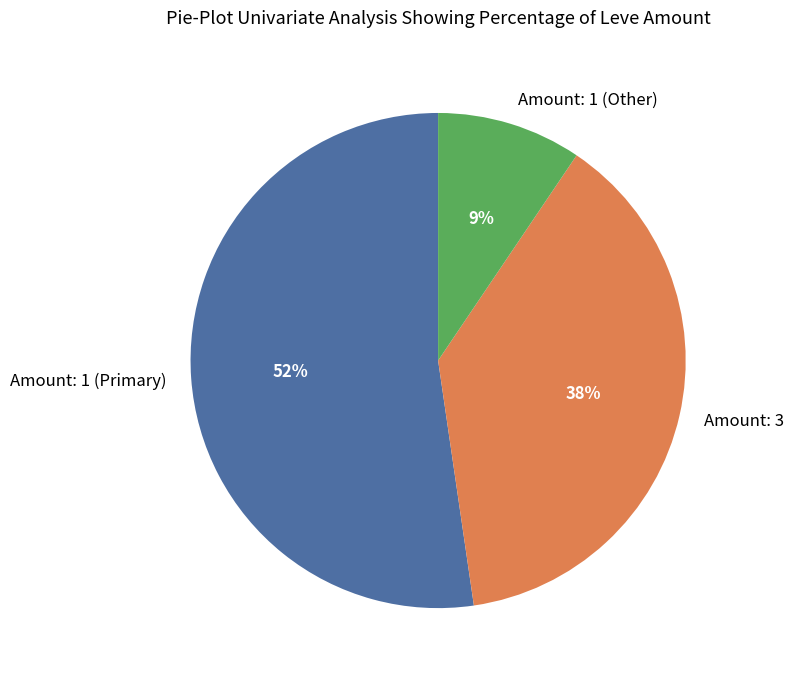

To the nearest percent, what portion does Amount: 3 represent?

38%